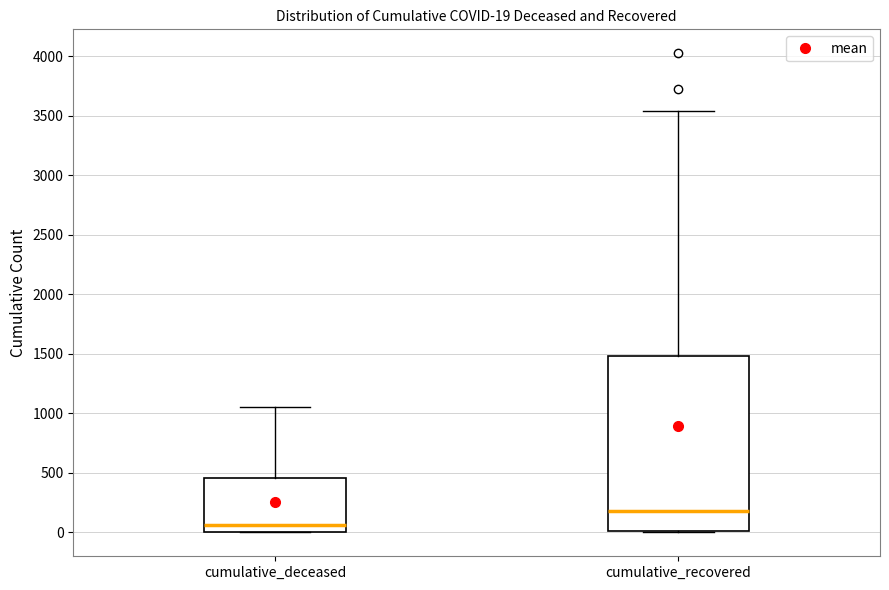

Which box is the tallest, from its lower edge to its upper edge?

cumulative_recovered